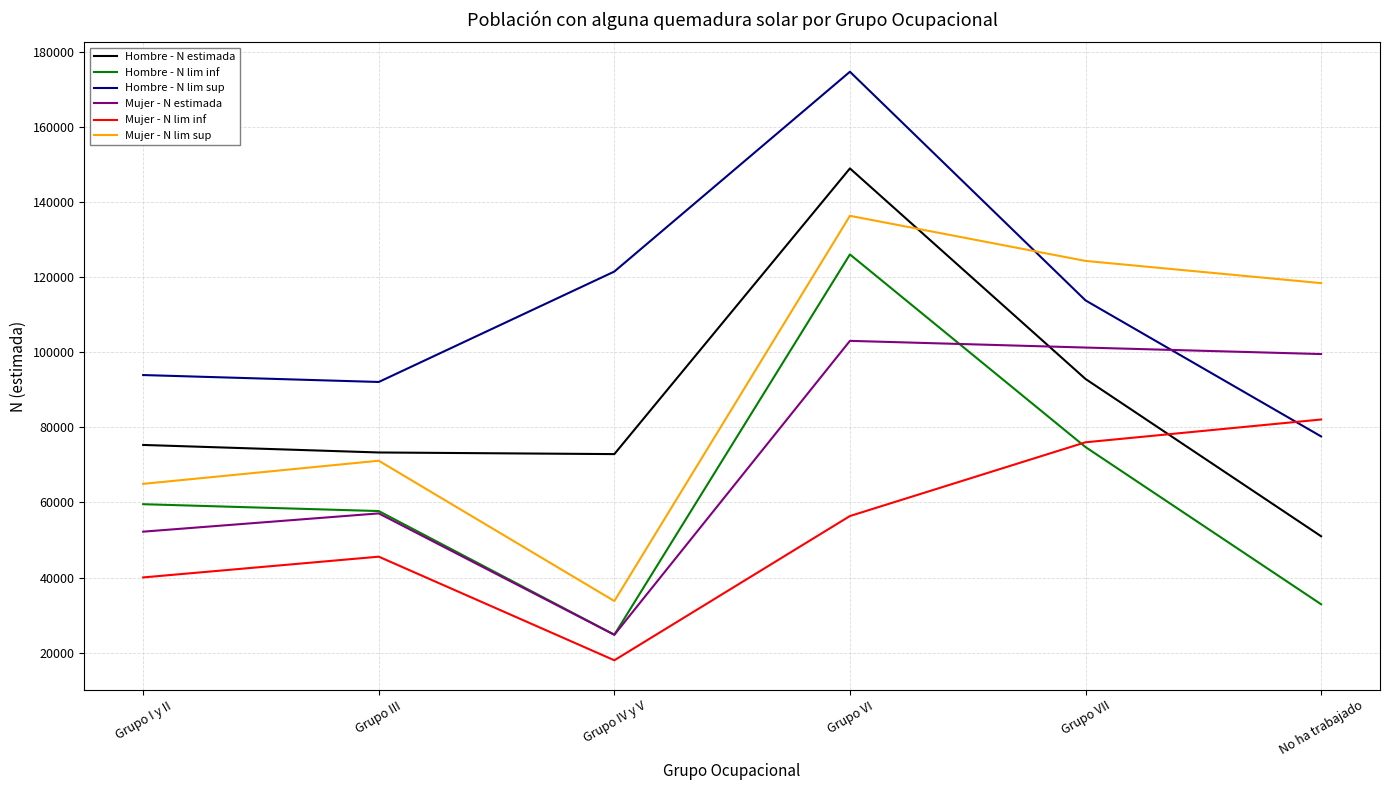

Is it true that Hombre - N lim inf equals 57719 at Grupo III?

True